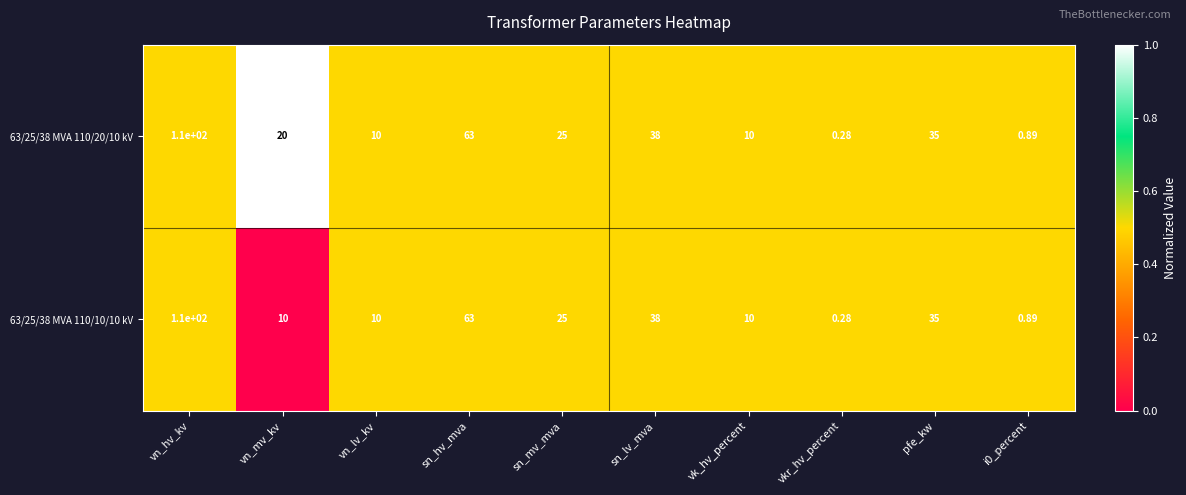

Which category has the lowest value in the 63/25/38 MVA 110/10/10 kV series?

vkr_hv_percent